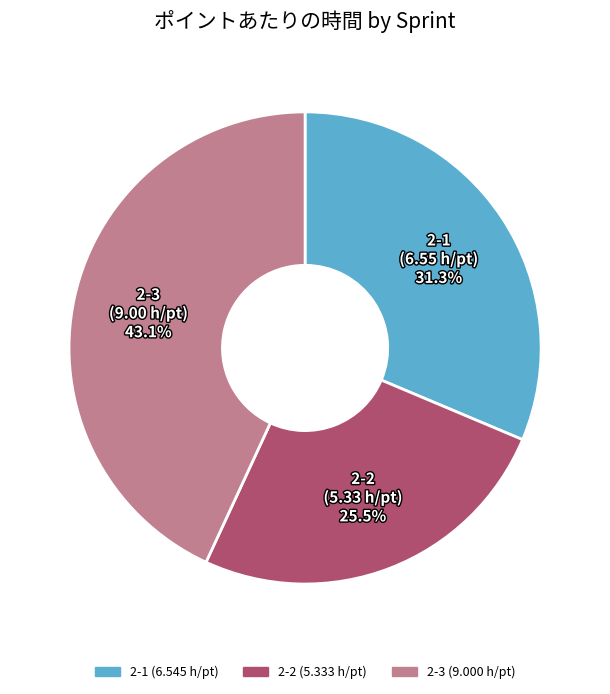

What is the ratio of the value at 2-3 to the value at 2-1?

1.4